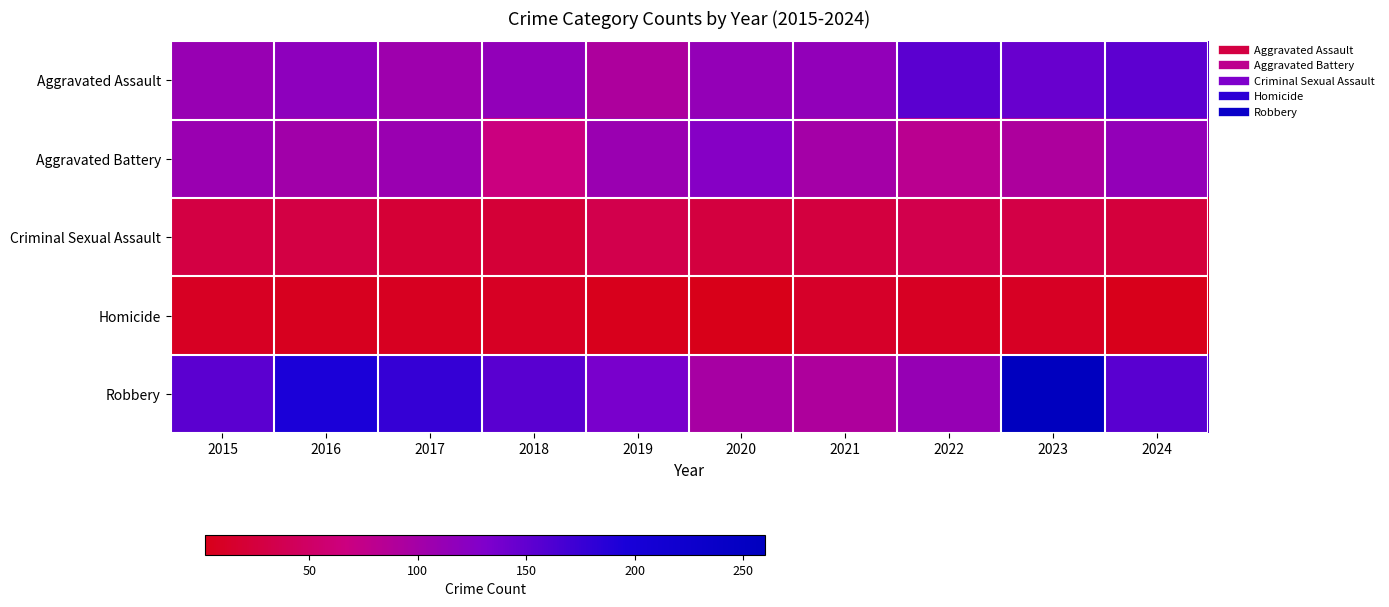

Rank the series at 2022 from highest to lowest value.

Aggravated Assault, Robbery, Aggravated Battery, Criminal Sexual Assault, Homicide